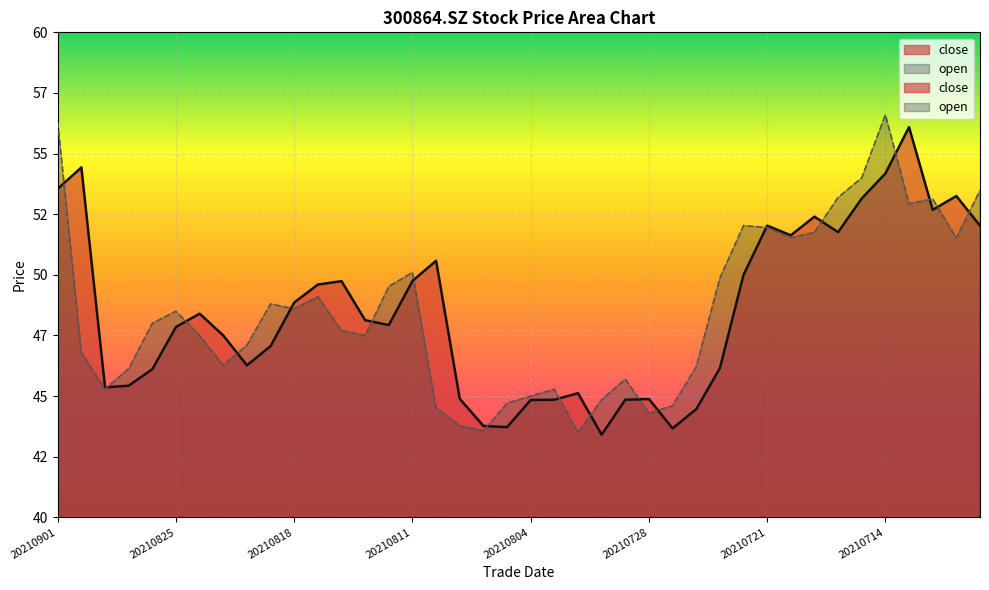

How many interior local peaks does the close series have?

10